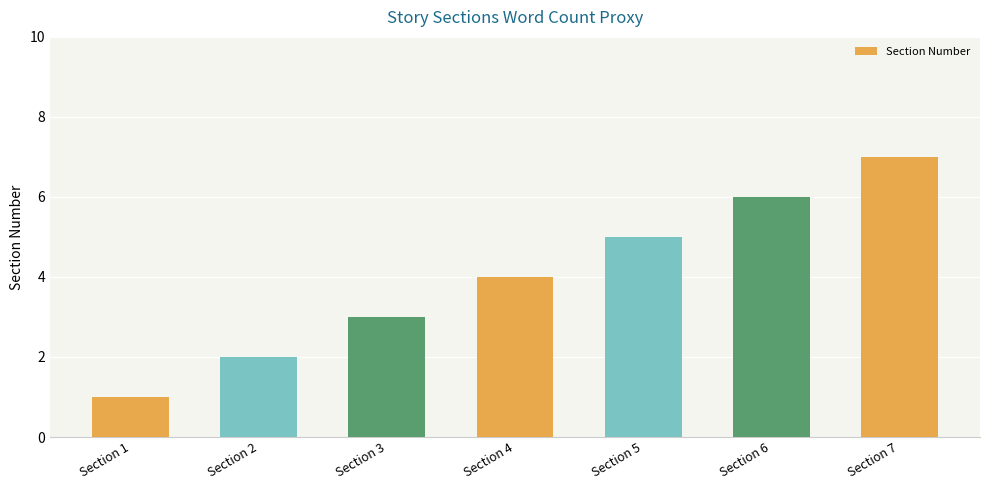

Where is the data nearest to the value 4?

Section 4